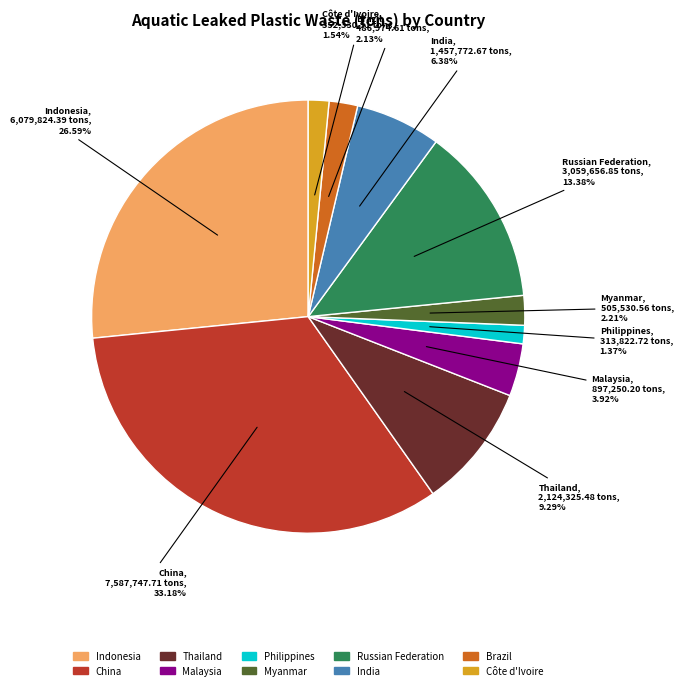

To the nearest percent, what is the difference between the Russian Federation and Myanmar slice percentages?

11%